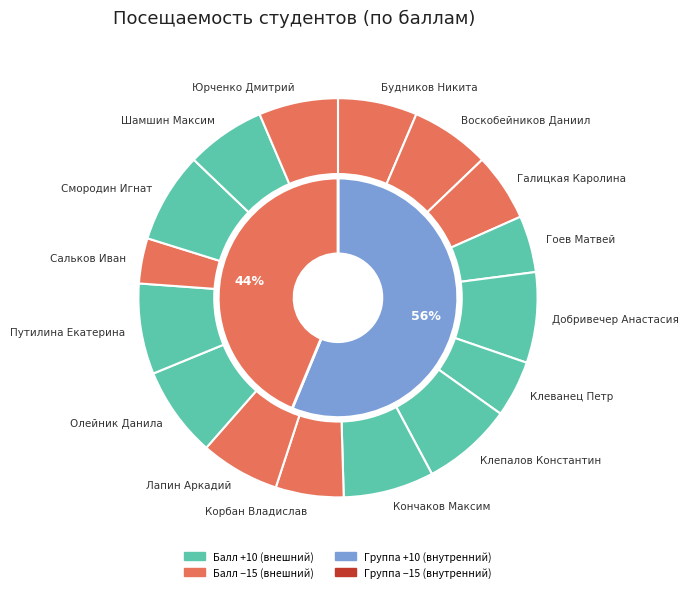

Does Лапин Аркадий represent more than half of the total?

No